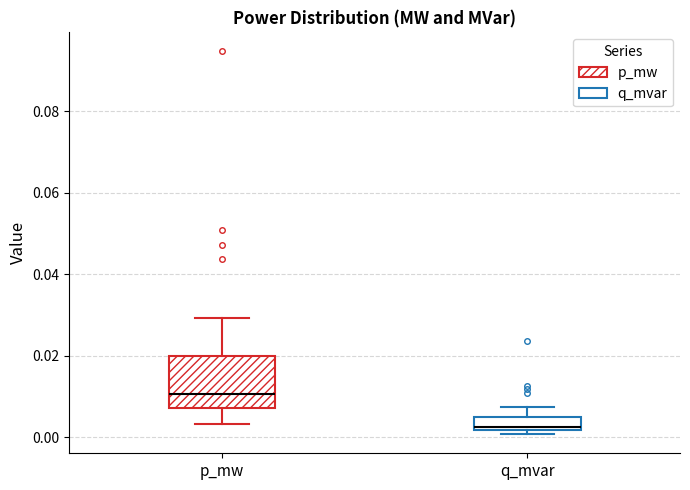

Reading left to right, read every box against the y-axis: the position of its median line, the range the box covers, and the ends of its whiskers. The values are not printed on the chart, so give them approximately, as read against the axis.

p_mw: median 0.010, box 0.008 to 0.020, whiskers 0.004 to 0.030
q_mvar: median 0.002 (just above the box's lower edge), box 0.002 to 0.006, whiskers 0.000 to 0.008